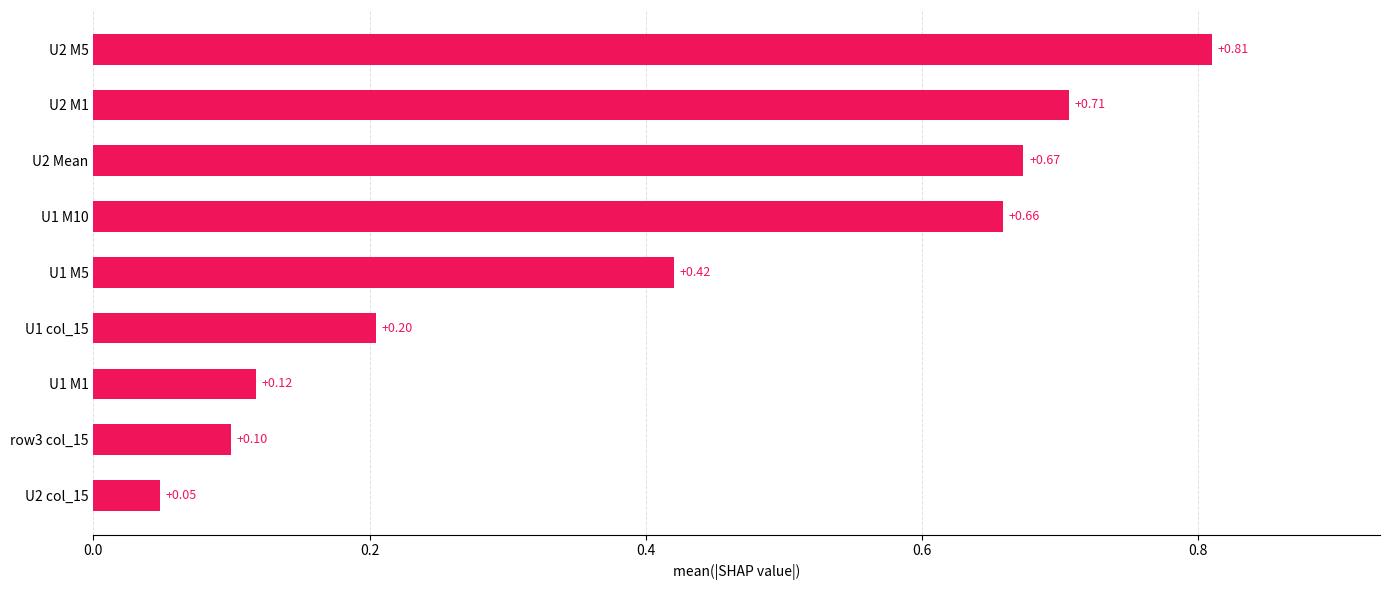

What is the sum of the values at U2 M1 and U1 M5?

1.1